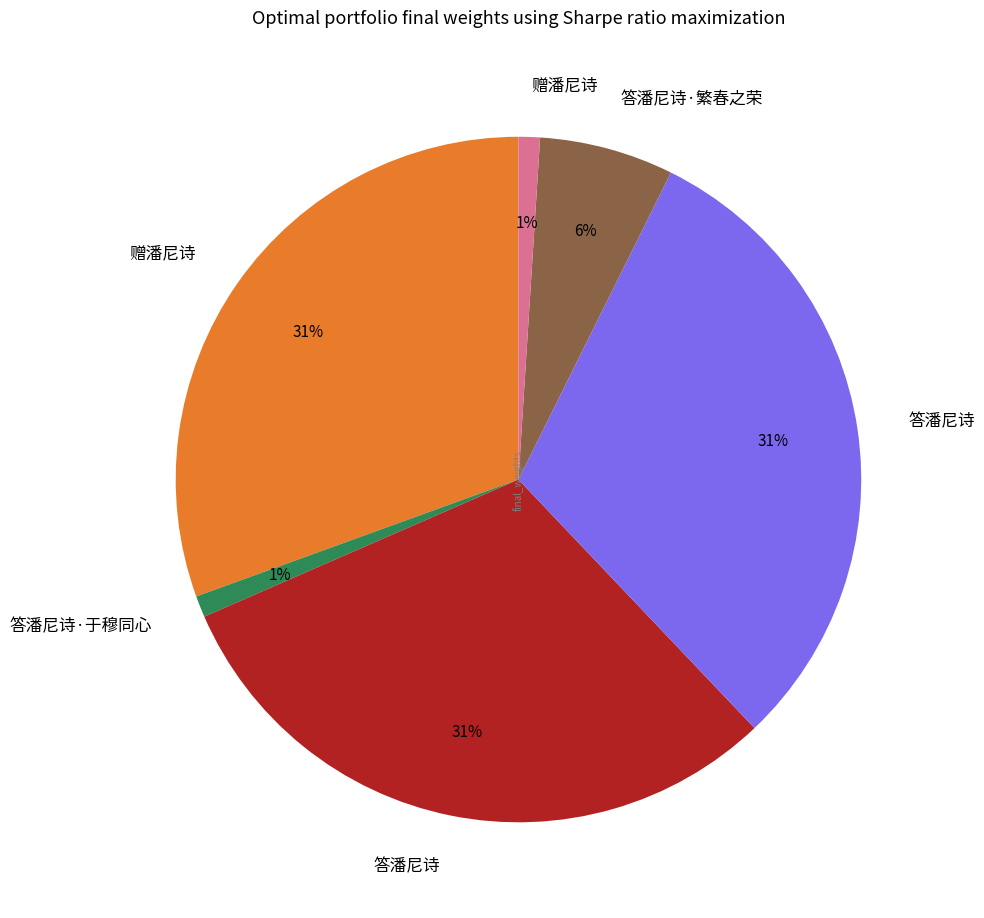

How many segments does this pie chart have?

6